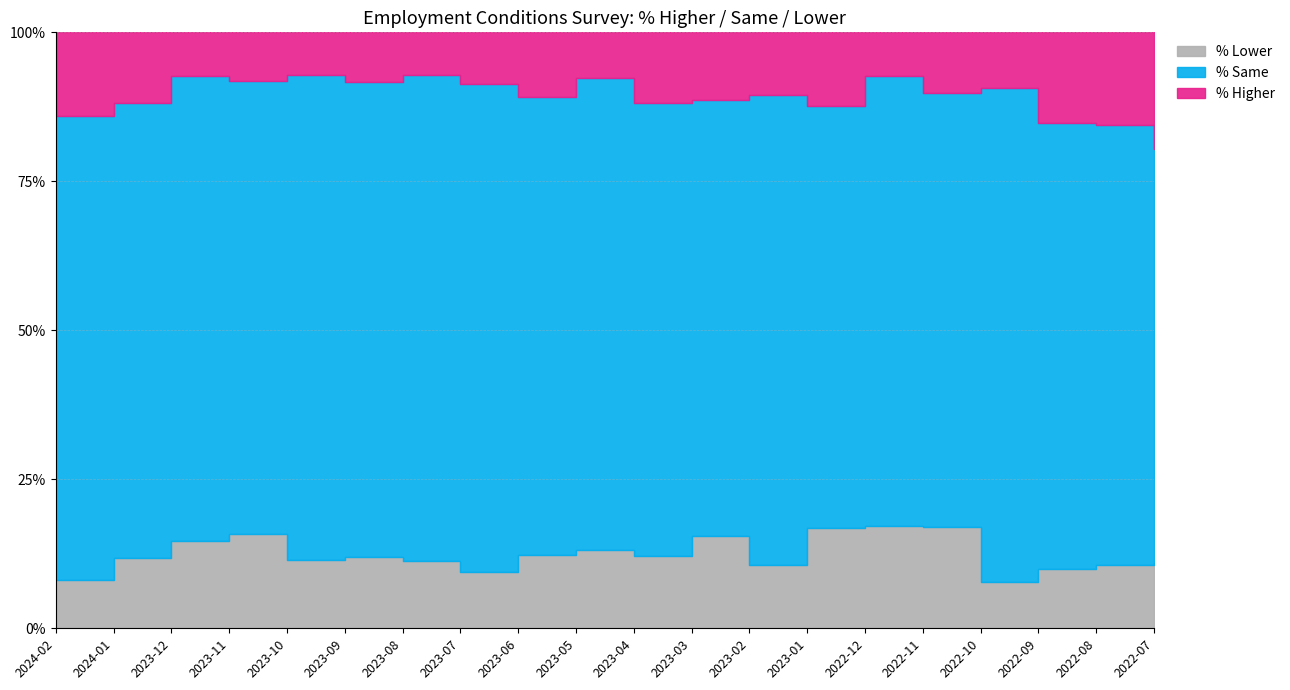

Count the number of data series in this chart.

3